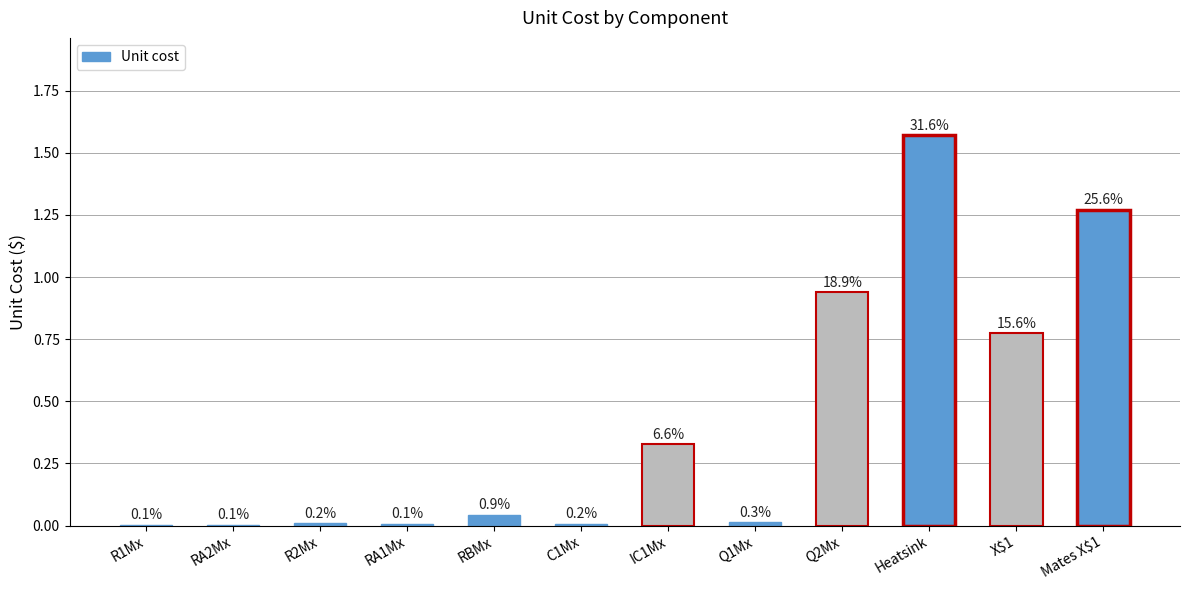

What is the change in value from R2Mx to Q2Mx?

+0.9